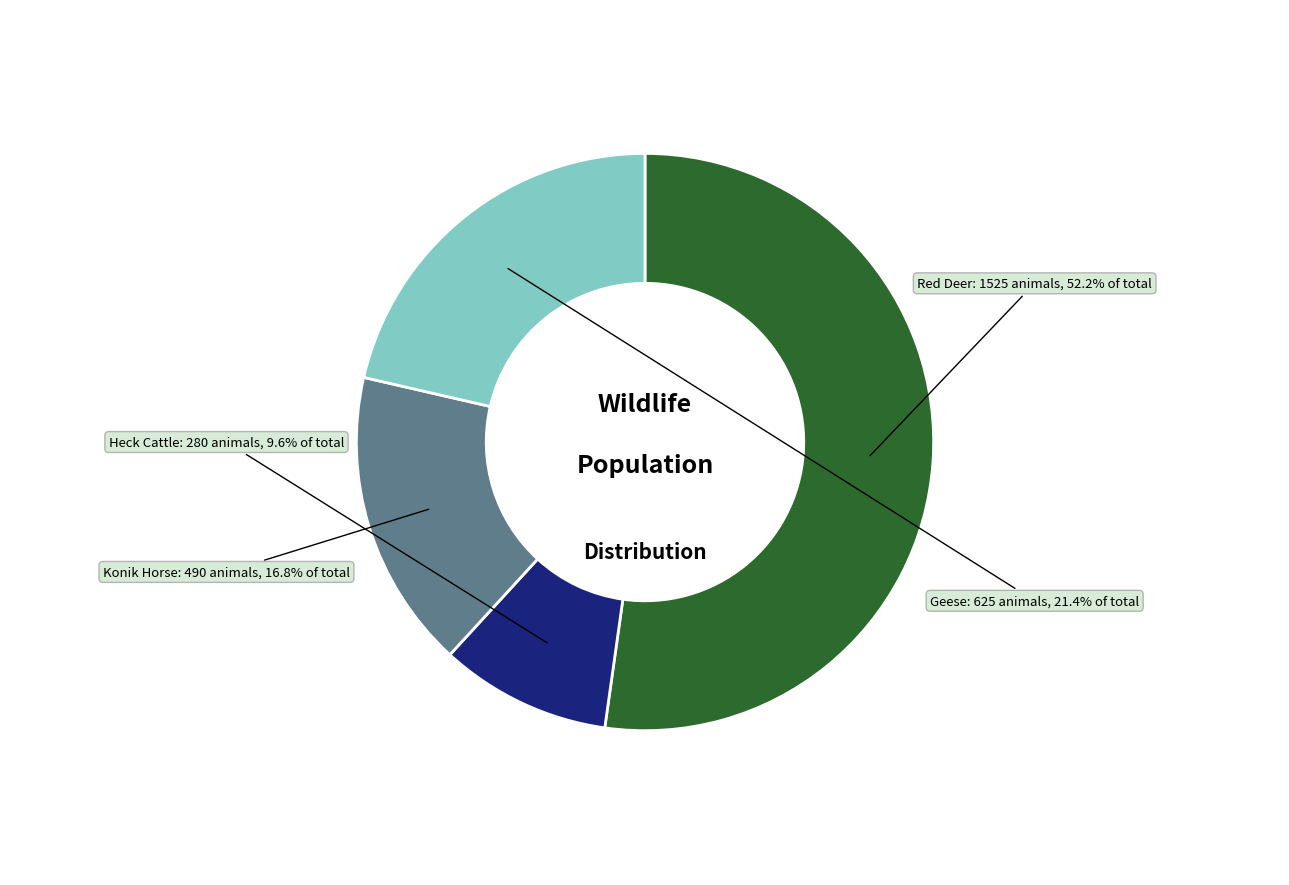

Is there a majority slice in this chart?

Yes